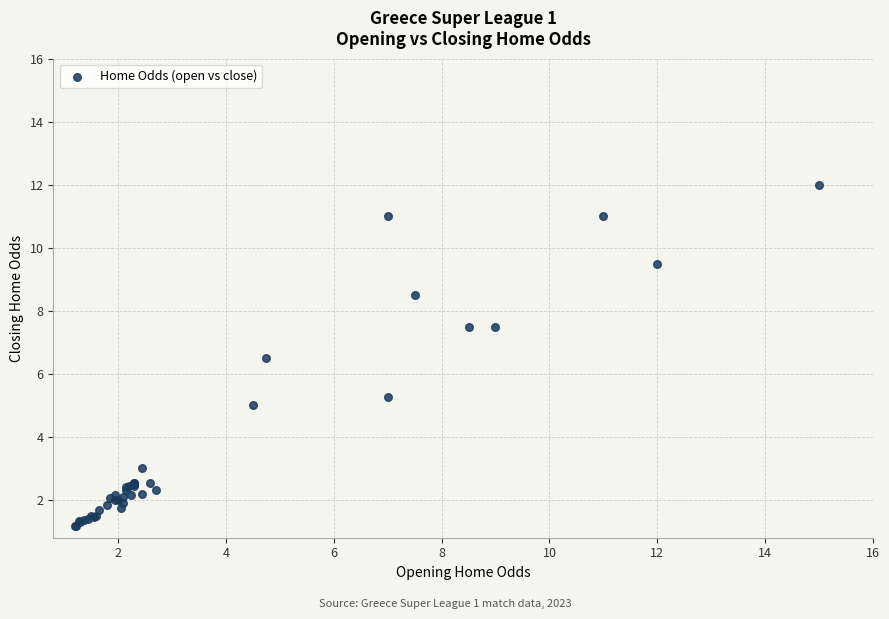

What Y value in the scatter plot is closest to 6?

6.5